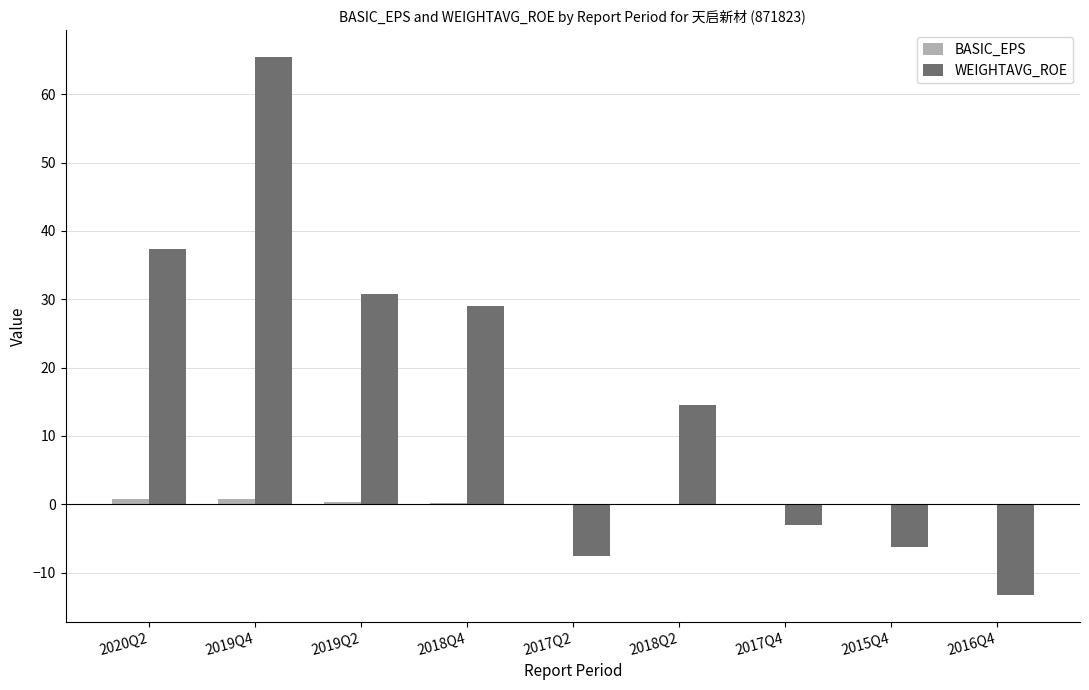

What is the highest value of the WEIGHTAVG_ROE series?

65.4